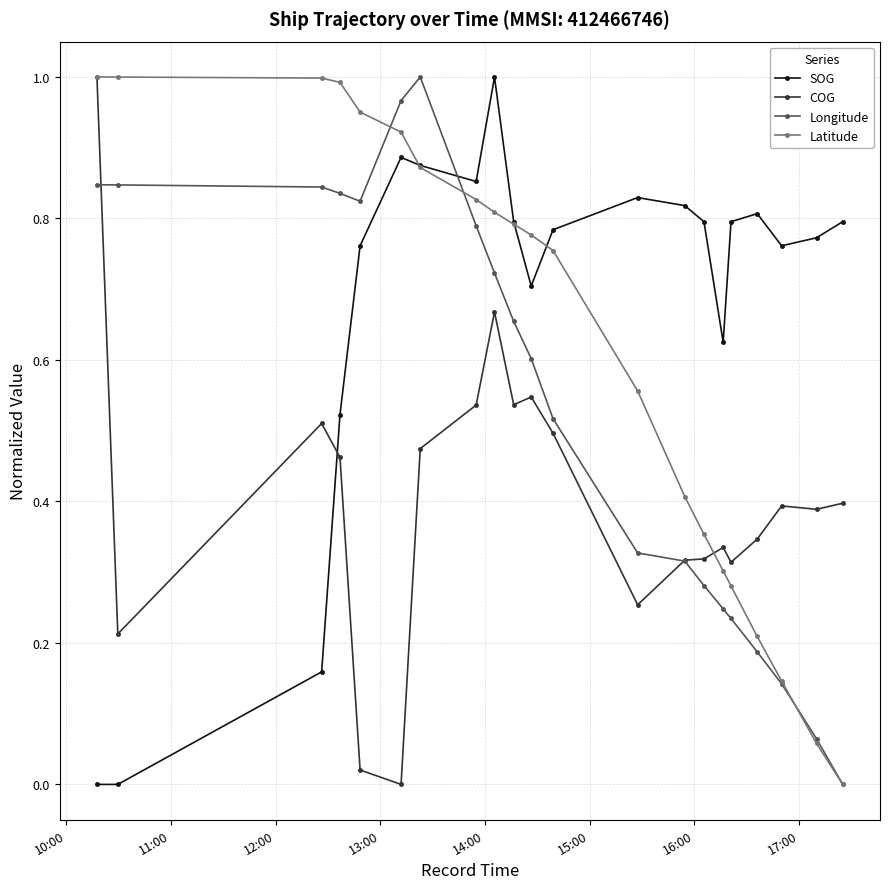

How many intersections are there between SOG and Latitude?

3